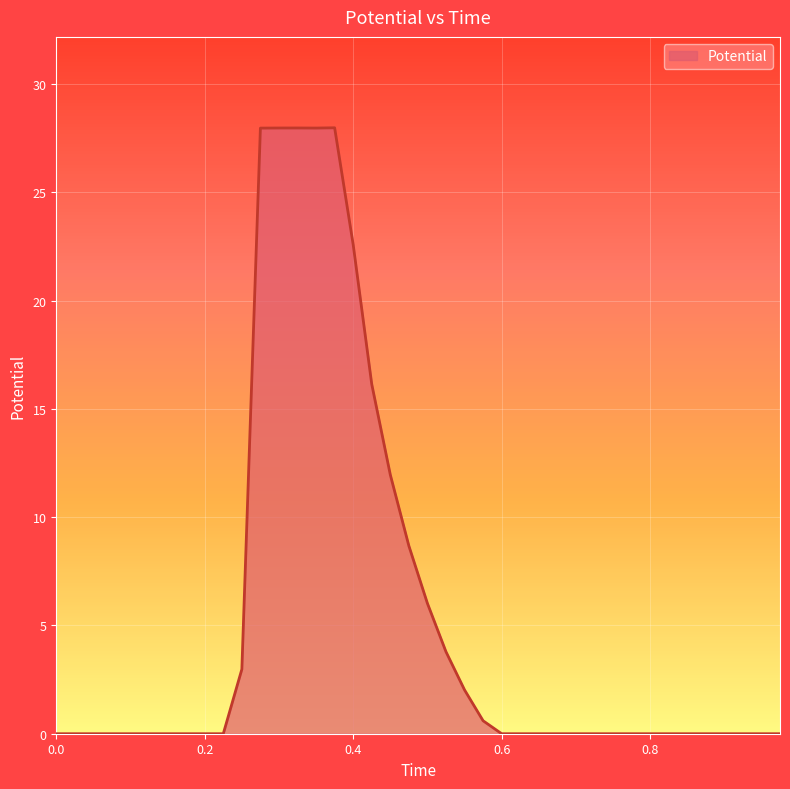

What is the greatest value displayed?

28.0